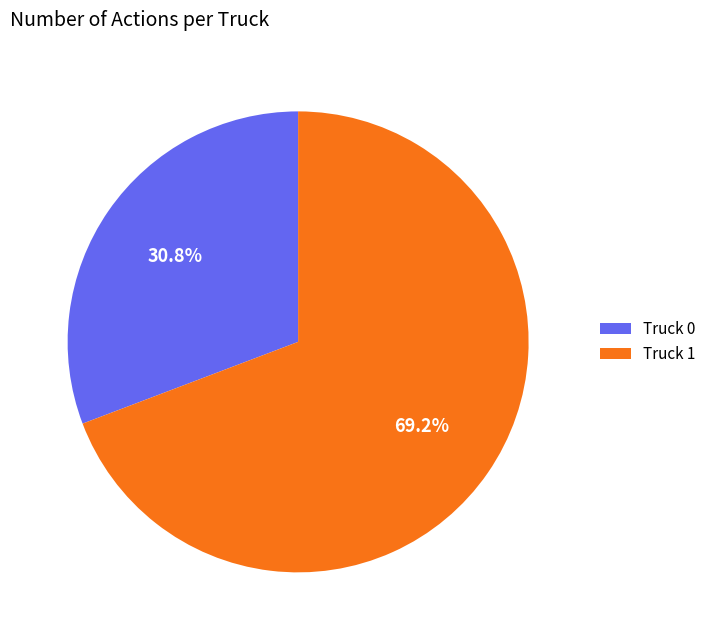

Which category accounts for the majority?

Truck 1